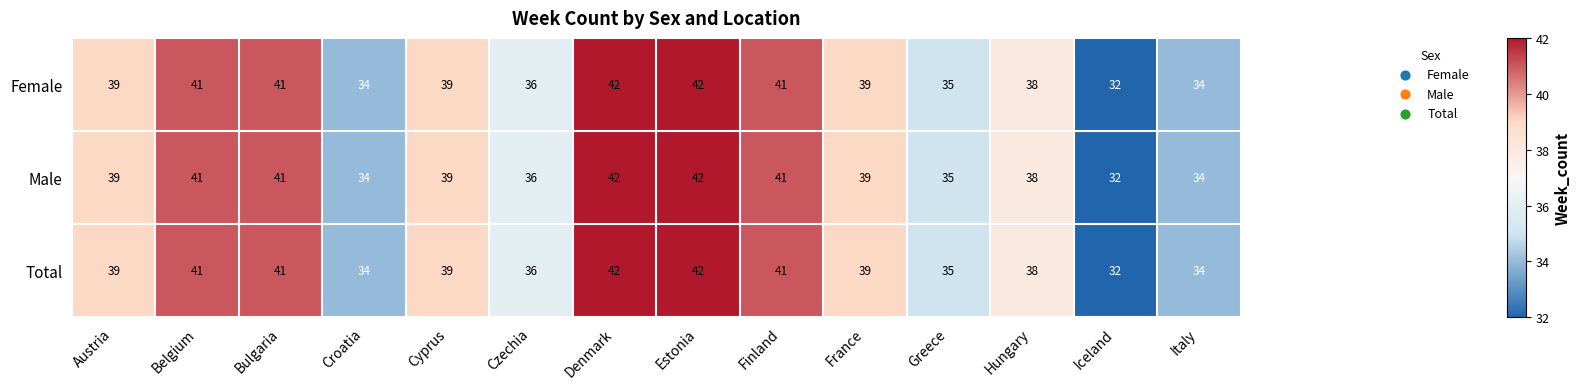

What is the sum of the Male values at Italy and France?

73